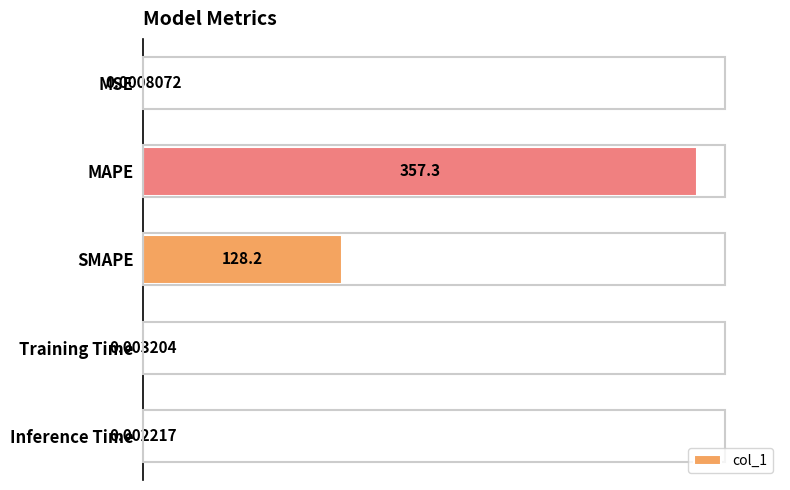

What is the sum of all values?

485.5